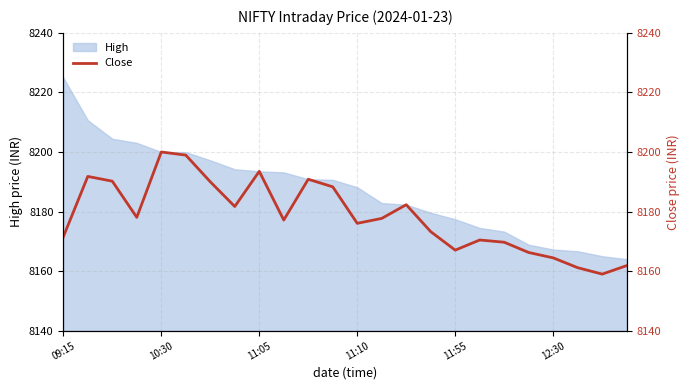

The value at 7 is 8181.7. True or false?

True